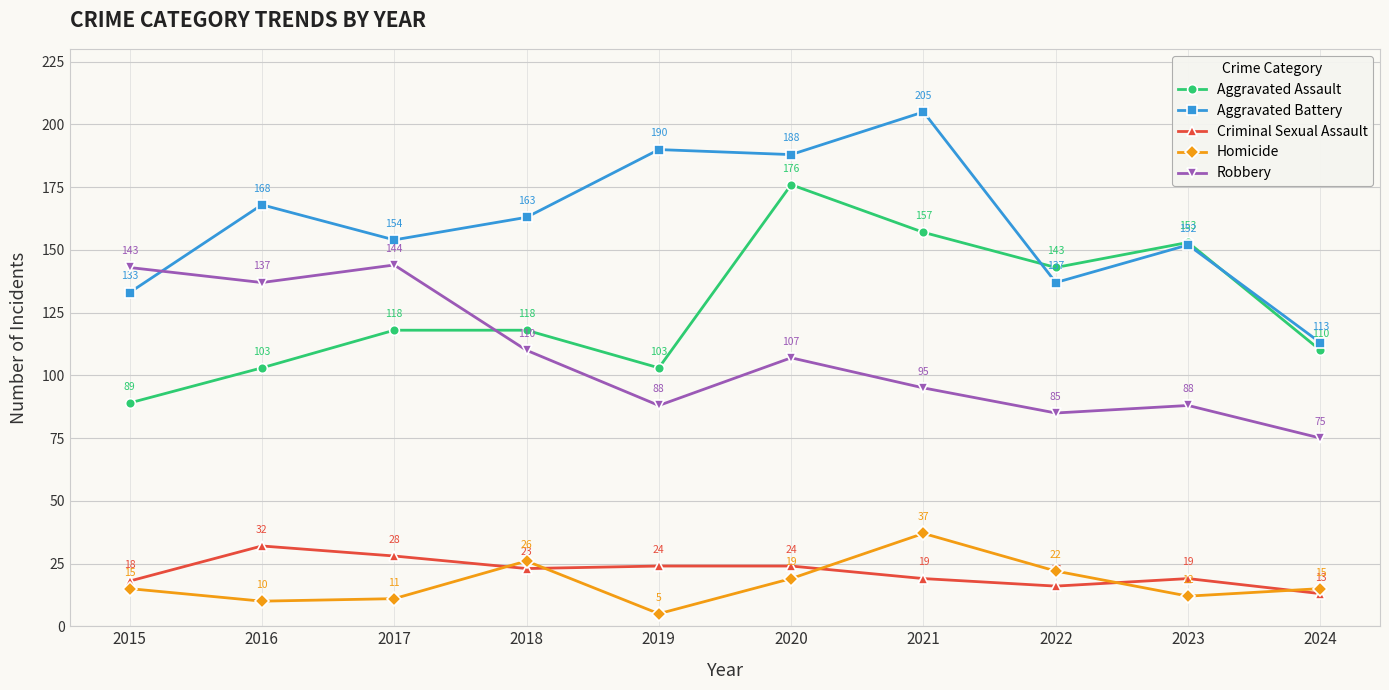

Reading left to right, extract all data points from this chart.

Aggravated Assault: 2015=89	2016=103	2017=118	2018=118	2019=103	2020=176	2021=157	2022=143	2023=153	2024=110
Aggravated Battery: 2015=133	2016=168	2017=154	2018=163	2019=190	2020=188	2021=205	2022=137	2023=152	2024=113
Criminal Sexual Assault: 2015=18	2016=32	2017=28	2018=23	2019=24	2020=24	2021=19	2022=16	2023=19	2024=13
Homicide: 2015=15	2016=10	2017=11	2018=26	2019=5	2020=19	2021=37	2022=22	2023=12	2024=15
Robbery: 2015=143	2016=137	2017=144	2018=110	2019=88	2020=107	2021=95	2022=85	2023=88	2024=75